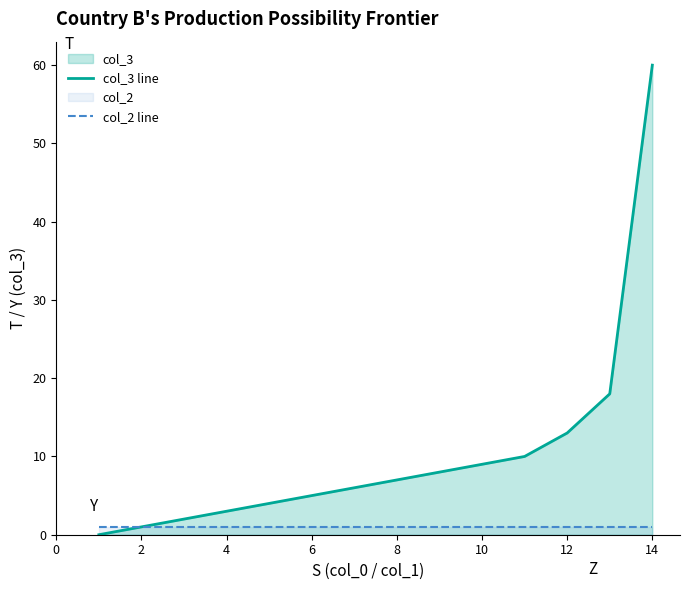

Rank the series by their average value, from highest to lowest.

col_3 line, col_2 line